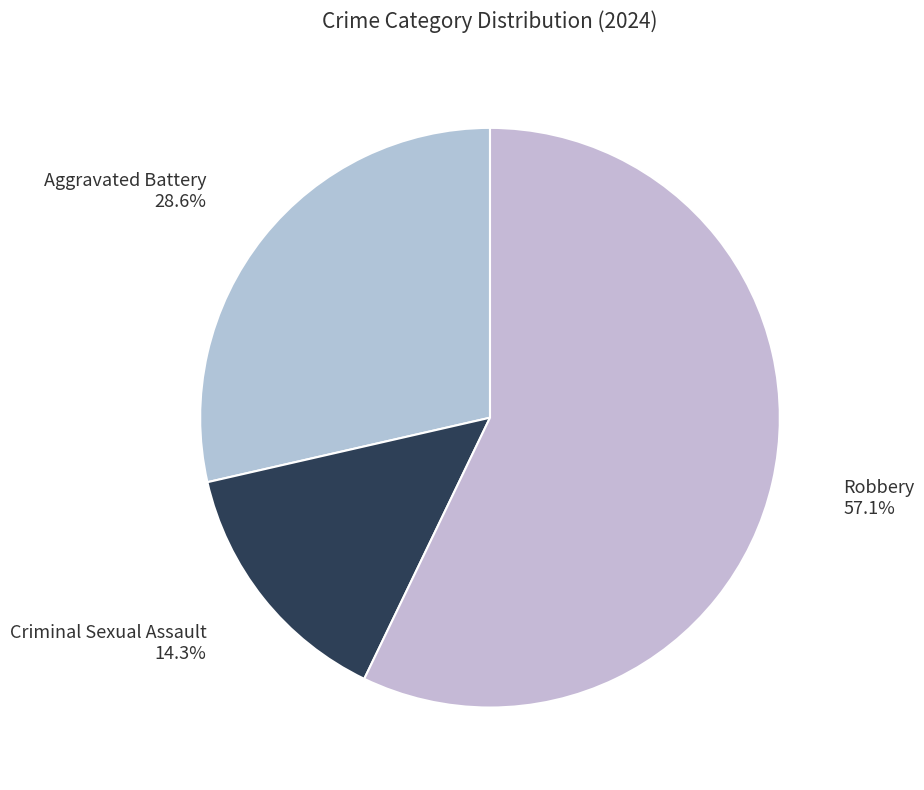

To the nearest percent, what percentage of the pie is Criminal Sexual Assault?

14%